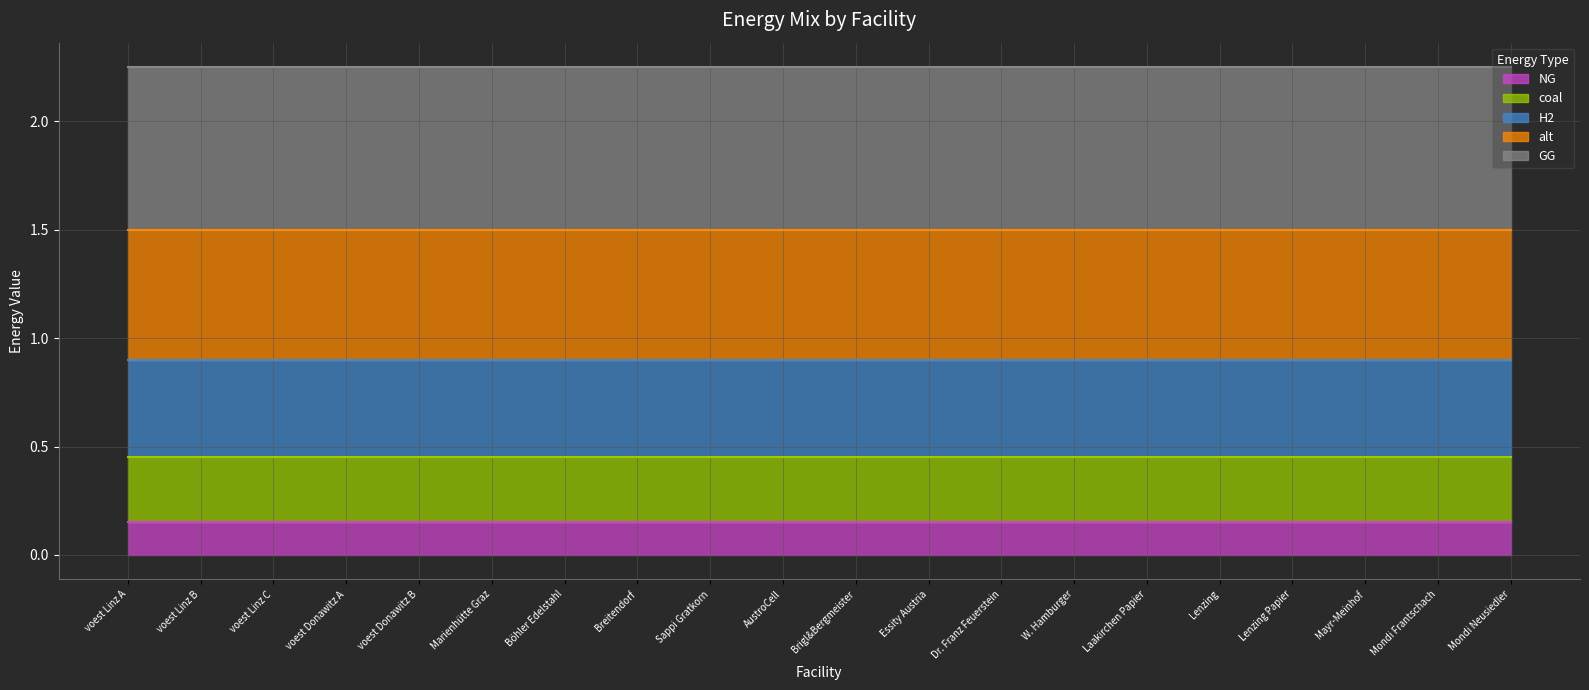

True or false: alt line has more than 2 interior local peaks.

False